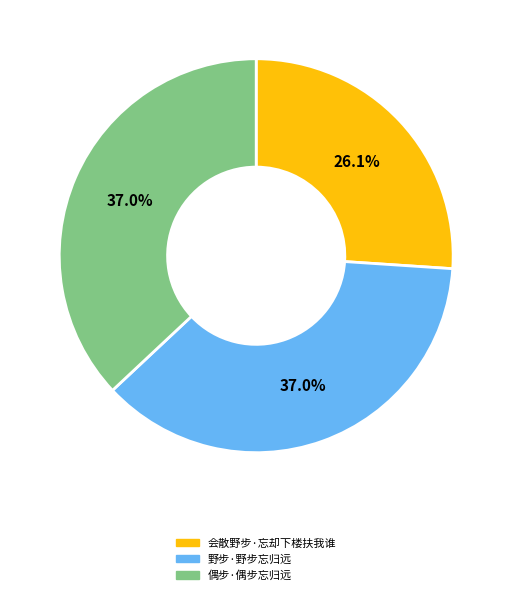

Which category has the smallest portion of the pie?

会散野步·忘却下楼扶我谁